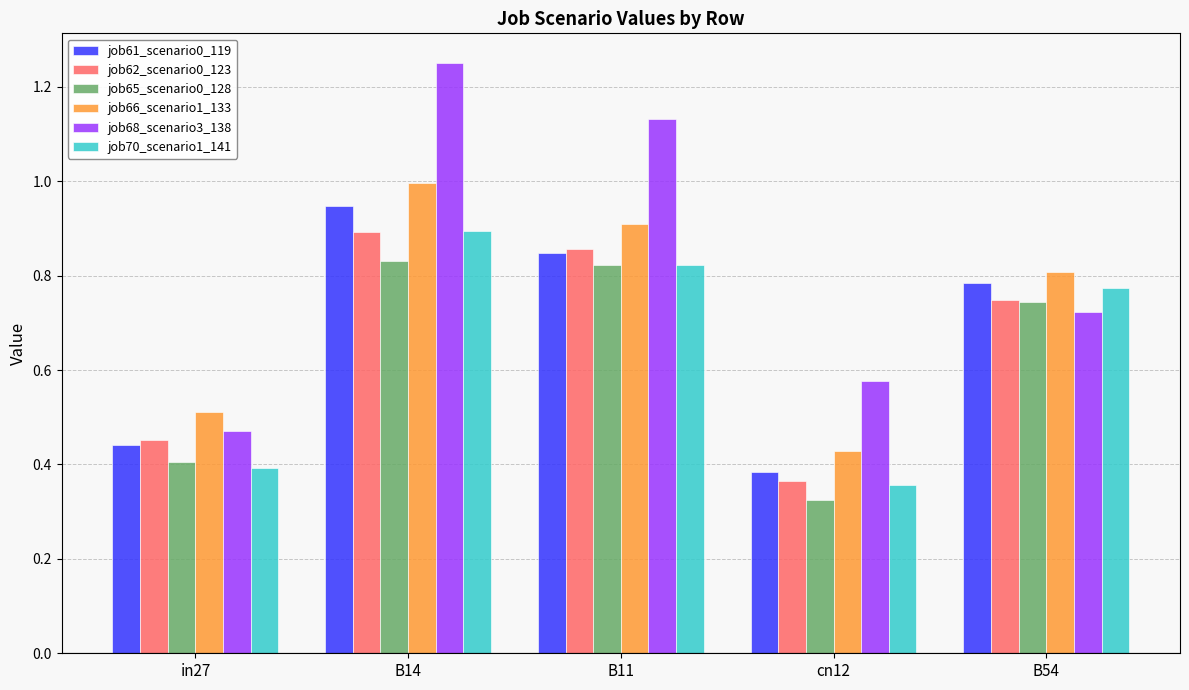

Rank the categories by job66_scenario1_133 value from lowest to highest.

cn12, in27, B54, B11, B14